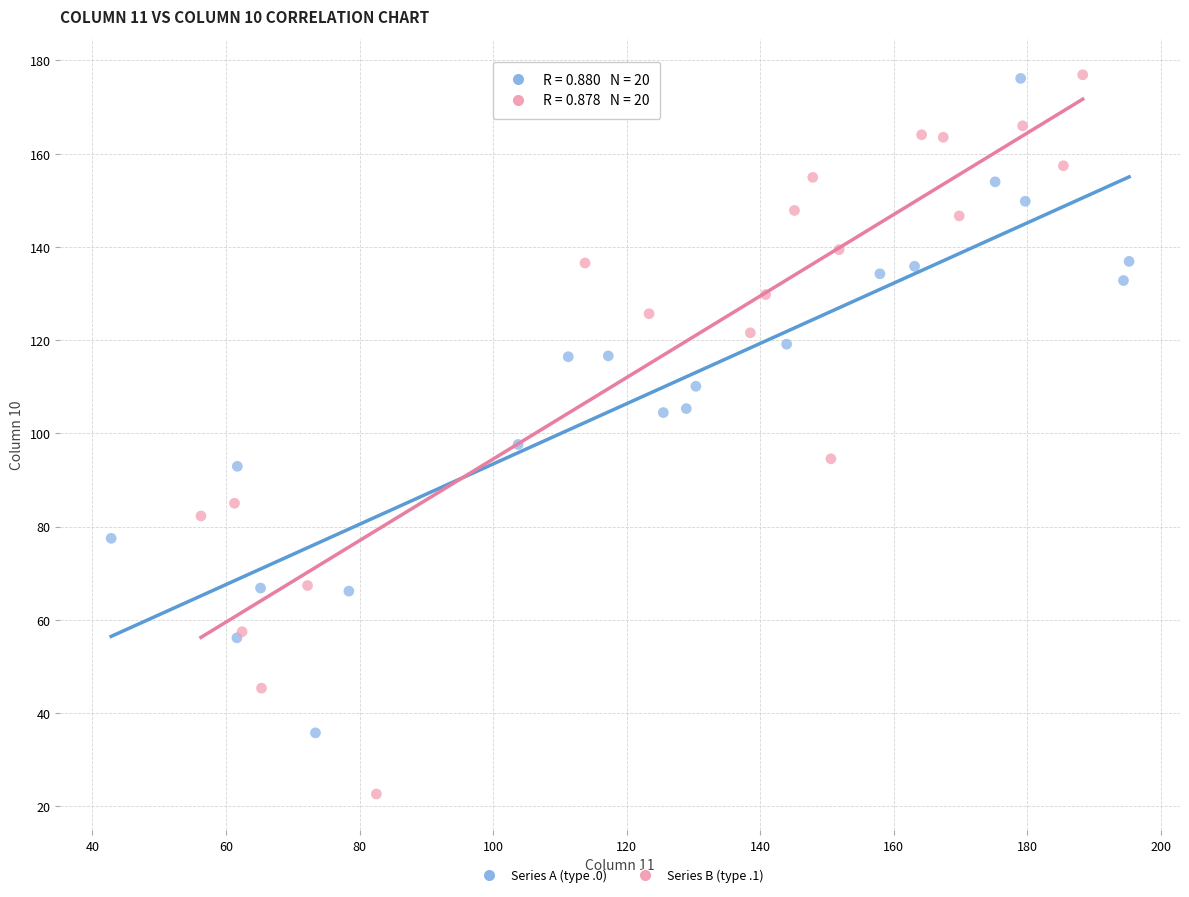

Which series contains the lowest Y value?

Series B (type .1)